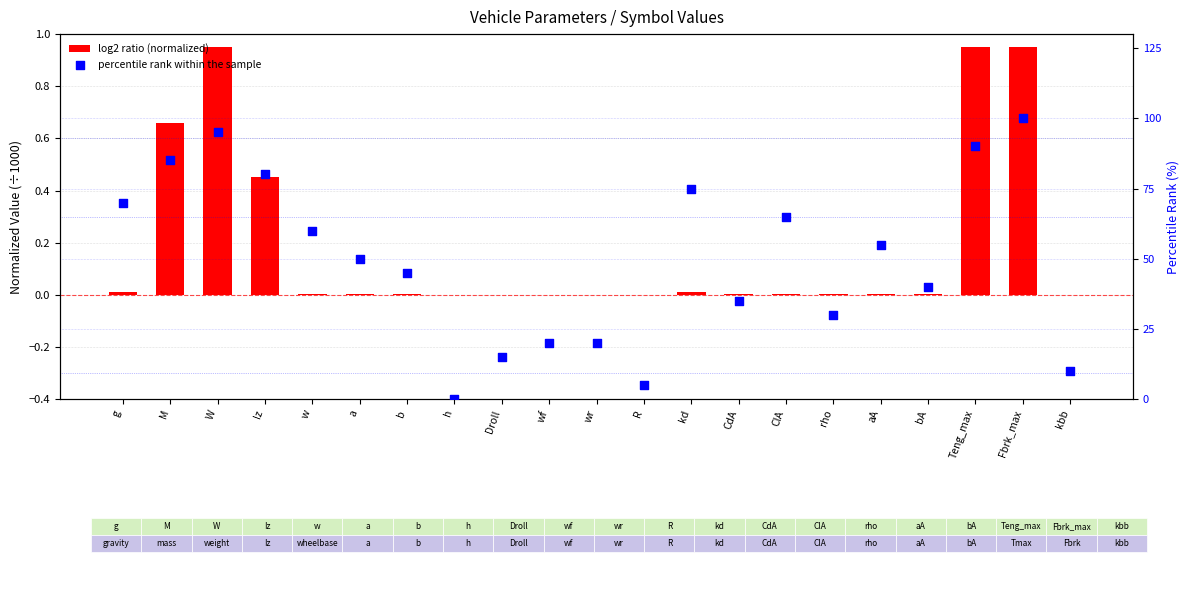

Which series has the widest spread of Y values?

percentile rank within the sample